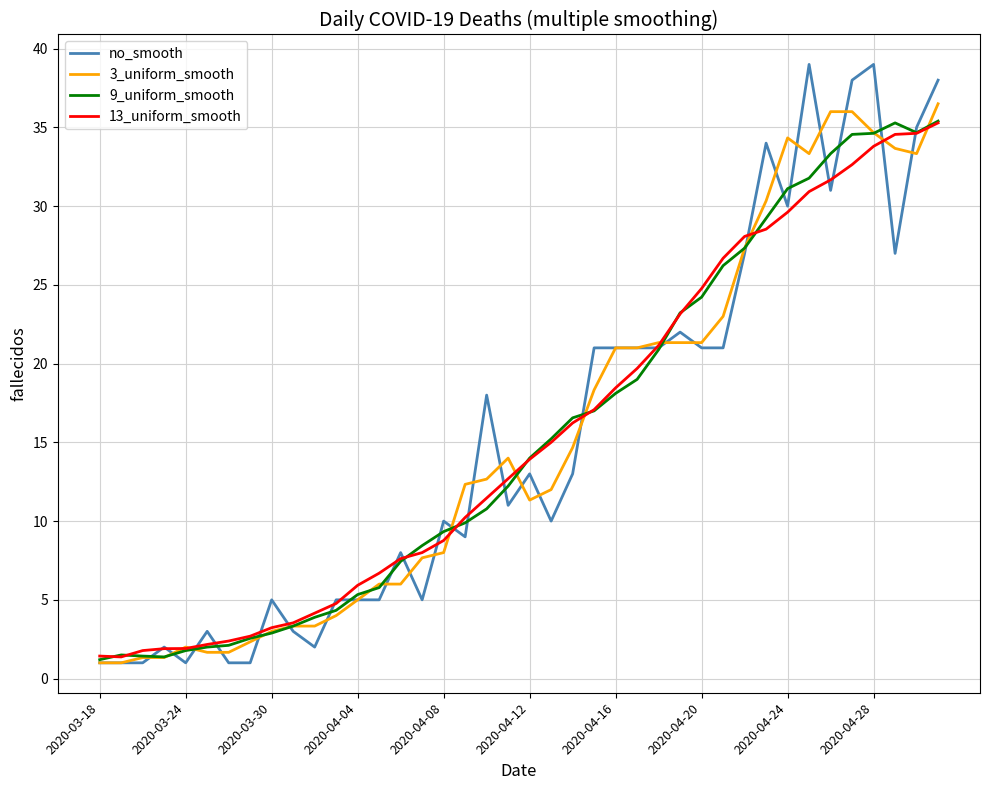

What is the minimum value for 13_uniform_smooth?

1.4